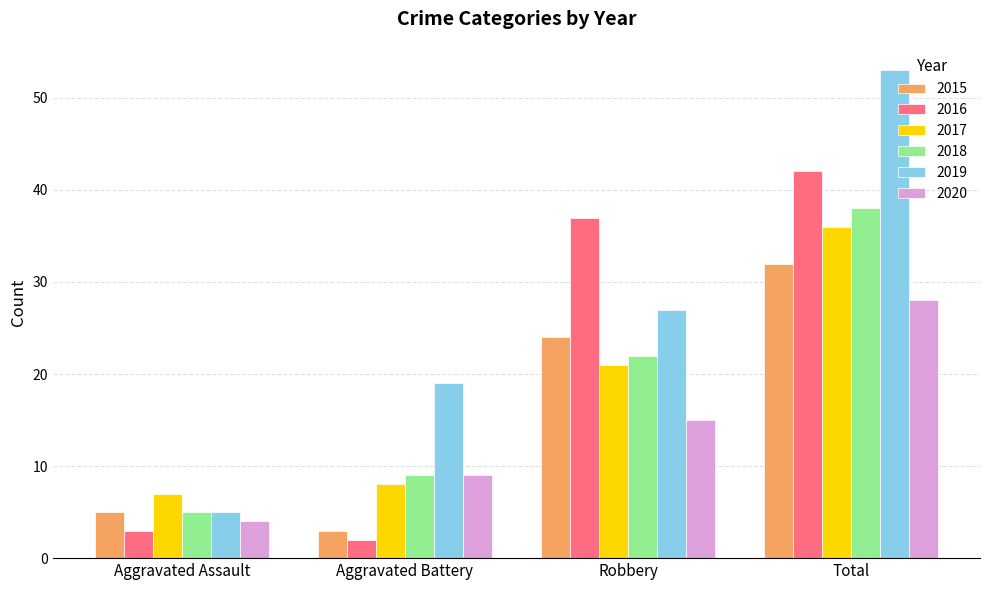

The 2018 series shows 23 at Total. True or false?

False